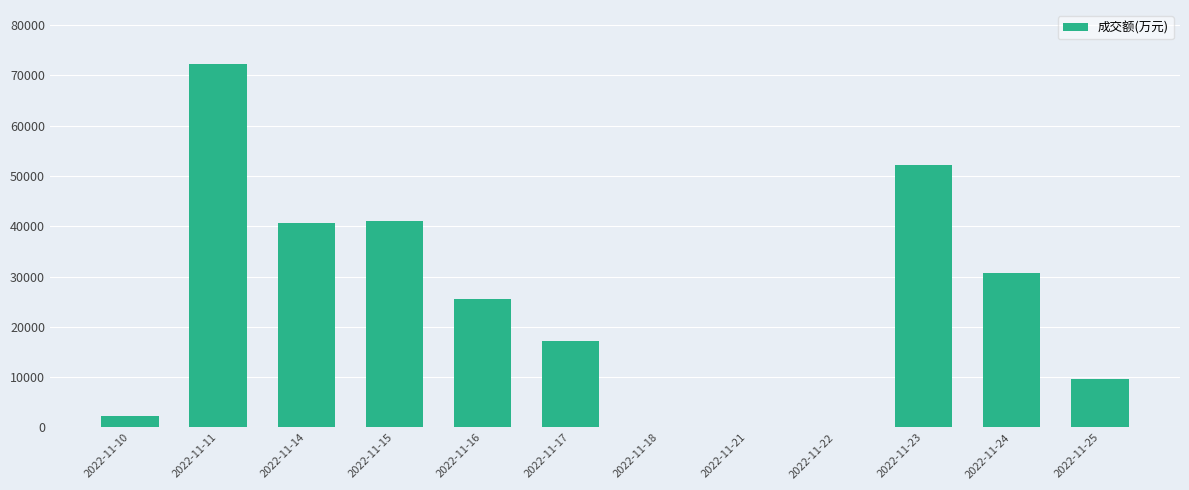

What is the sum of all values?

291401